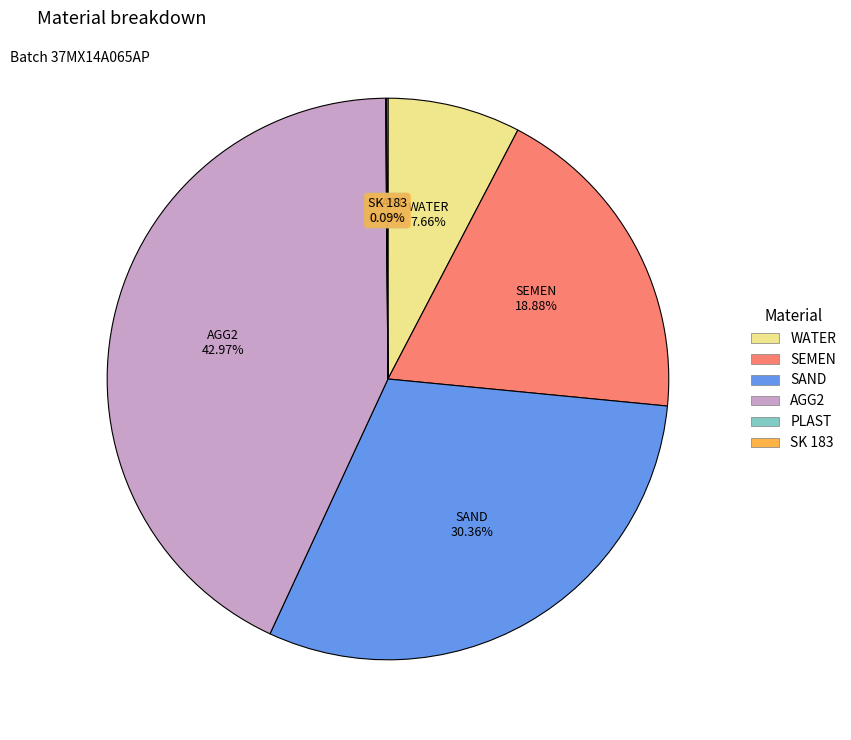

To the nearest percent, what is the average slice percentage?

17%